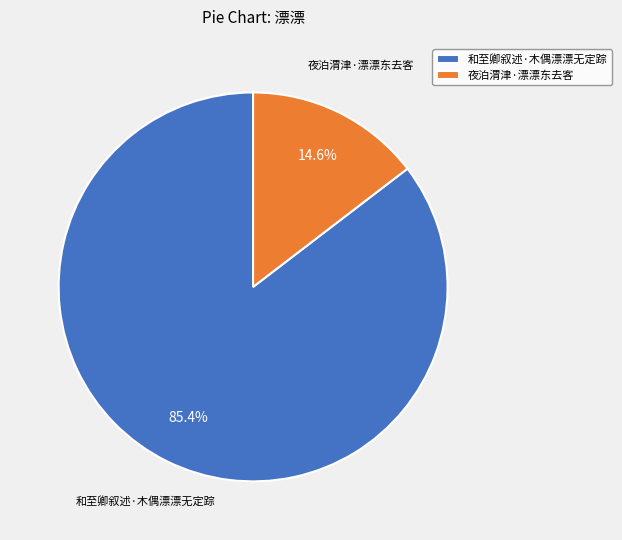

What is the ratio of the value at 夜泊渭津·漂漂东去客 to the value at 和至卿叙述·木偶漂漂无定踪?

0.2